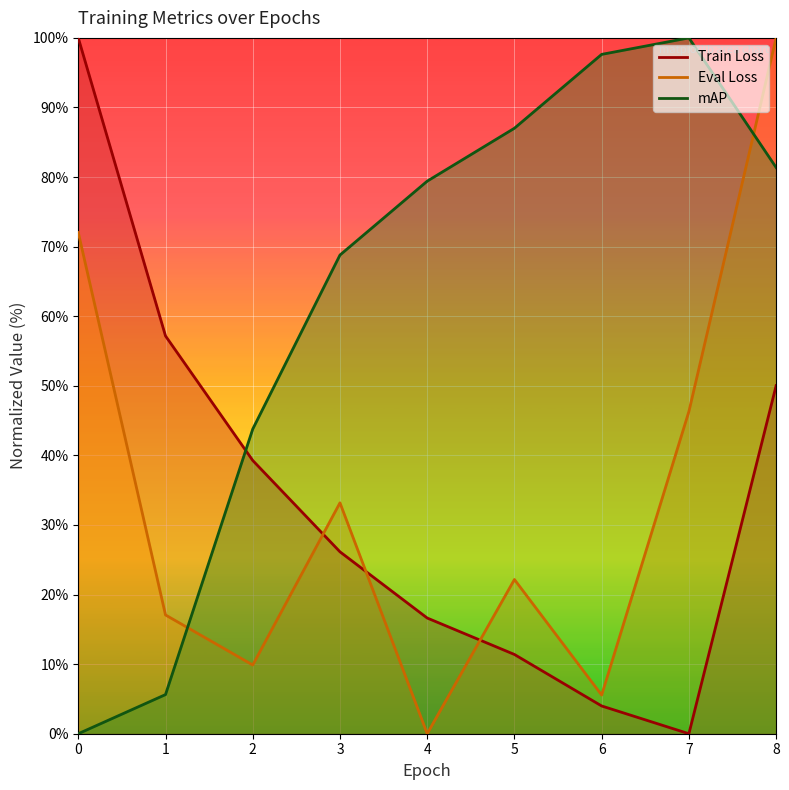

What is the value of the Train Loss point at the 9th from the left?

50.0